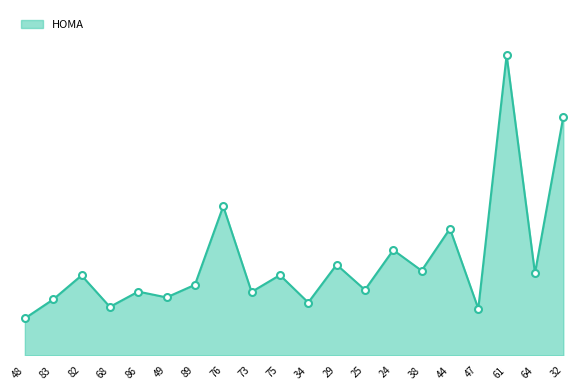

Is this an area chart (filled region under the line)?

Yes